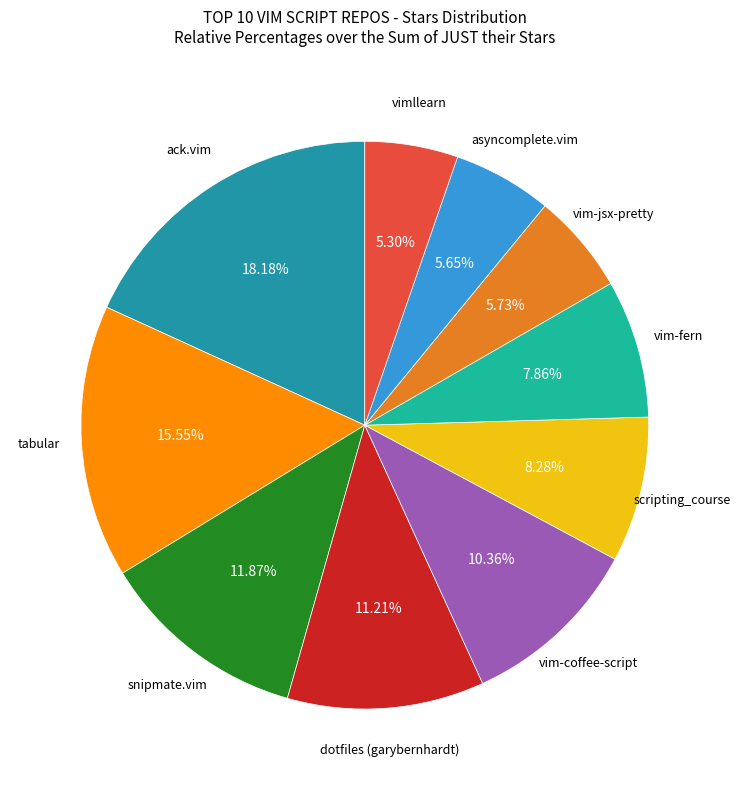

Is there a majority slice in this chart?

No